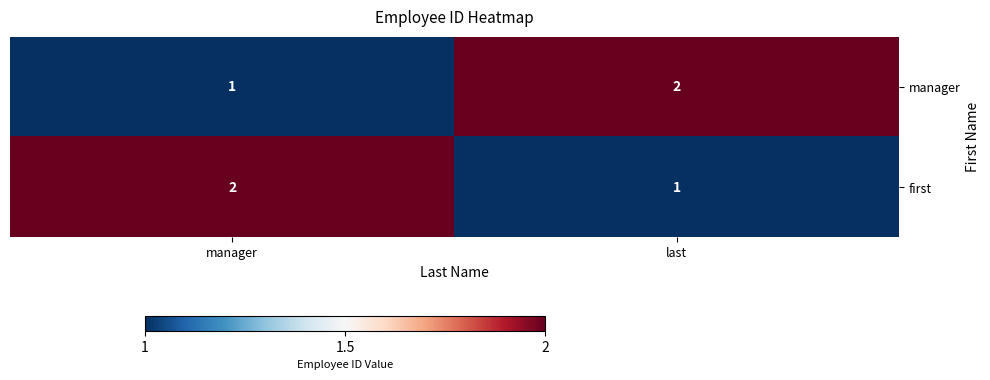

Reading left to right, transcribe all the data shown in this chart.

manager: 1	2
first: 2	1